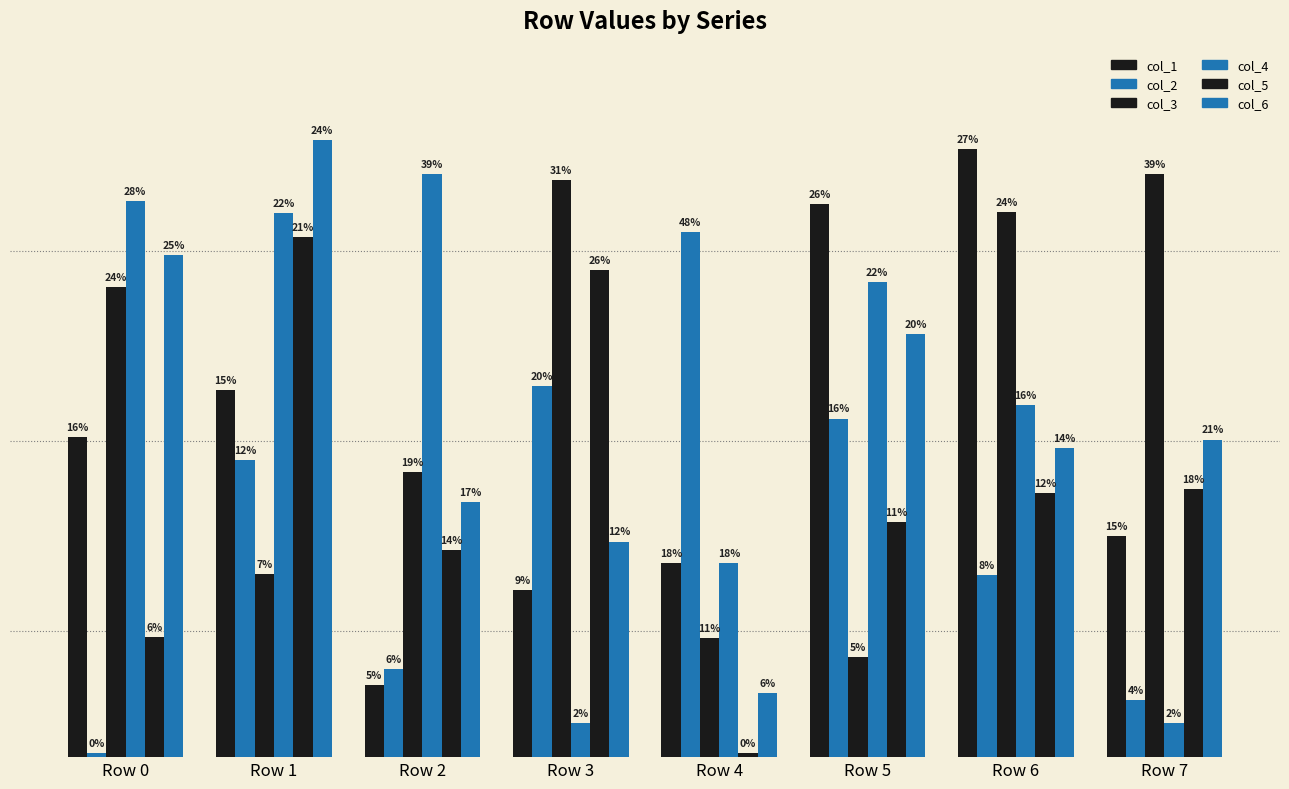

Is the value of col_4 at Row 7 greater than the value of col_2 at Row 3?

No